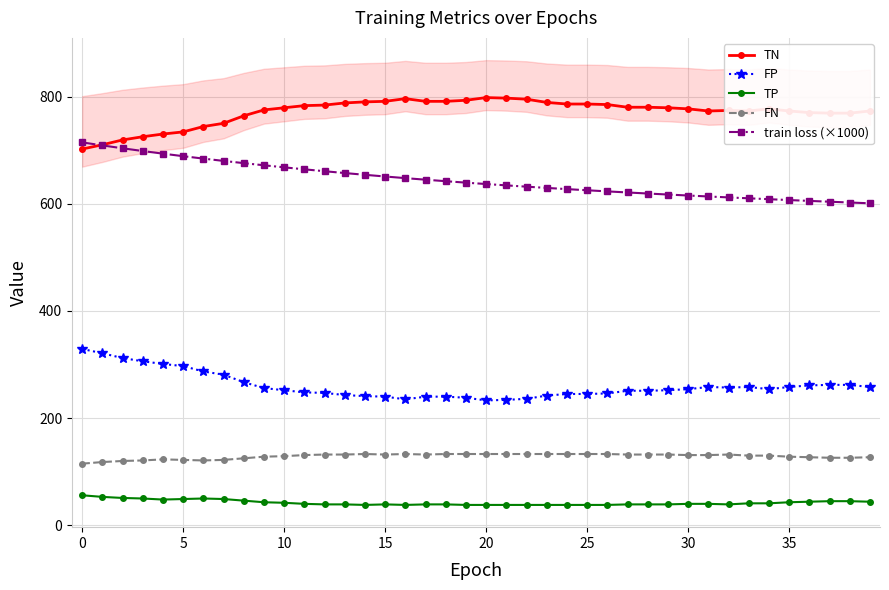

True or false: FN and TP cross at least once.

False